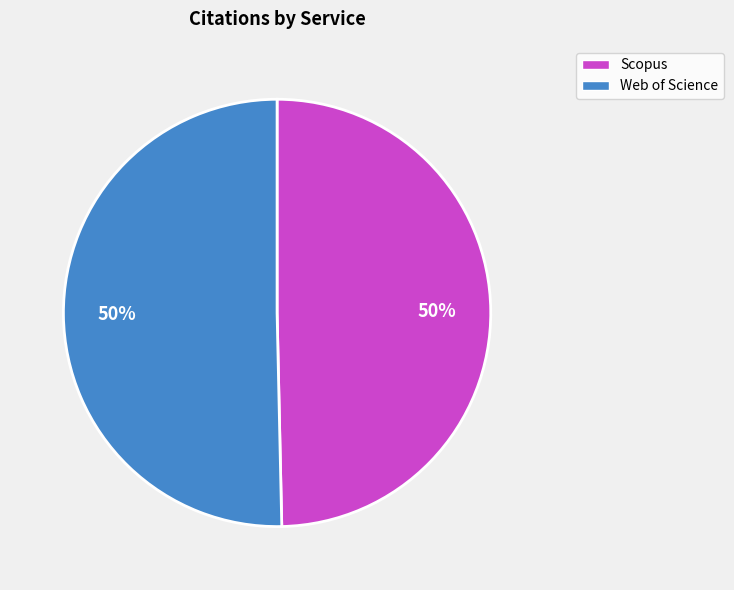

Count the number of slices in the pie.

2